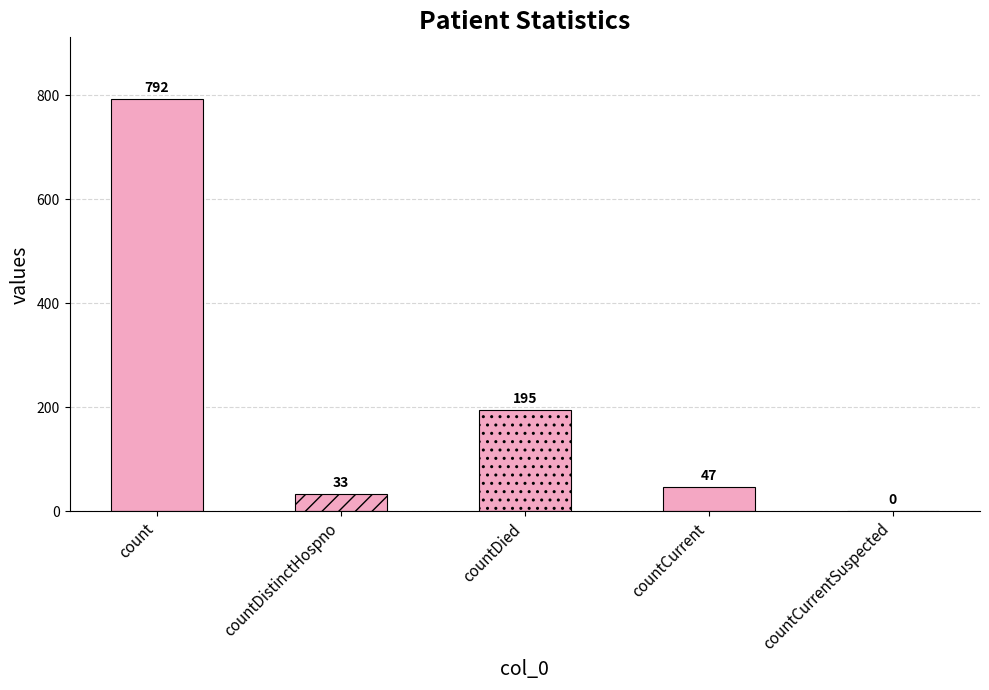

The chart shows a value of 59 at countDistinctHospno. True or false?

False